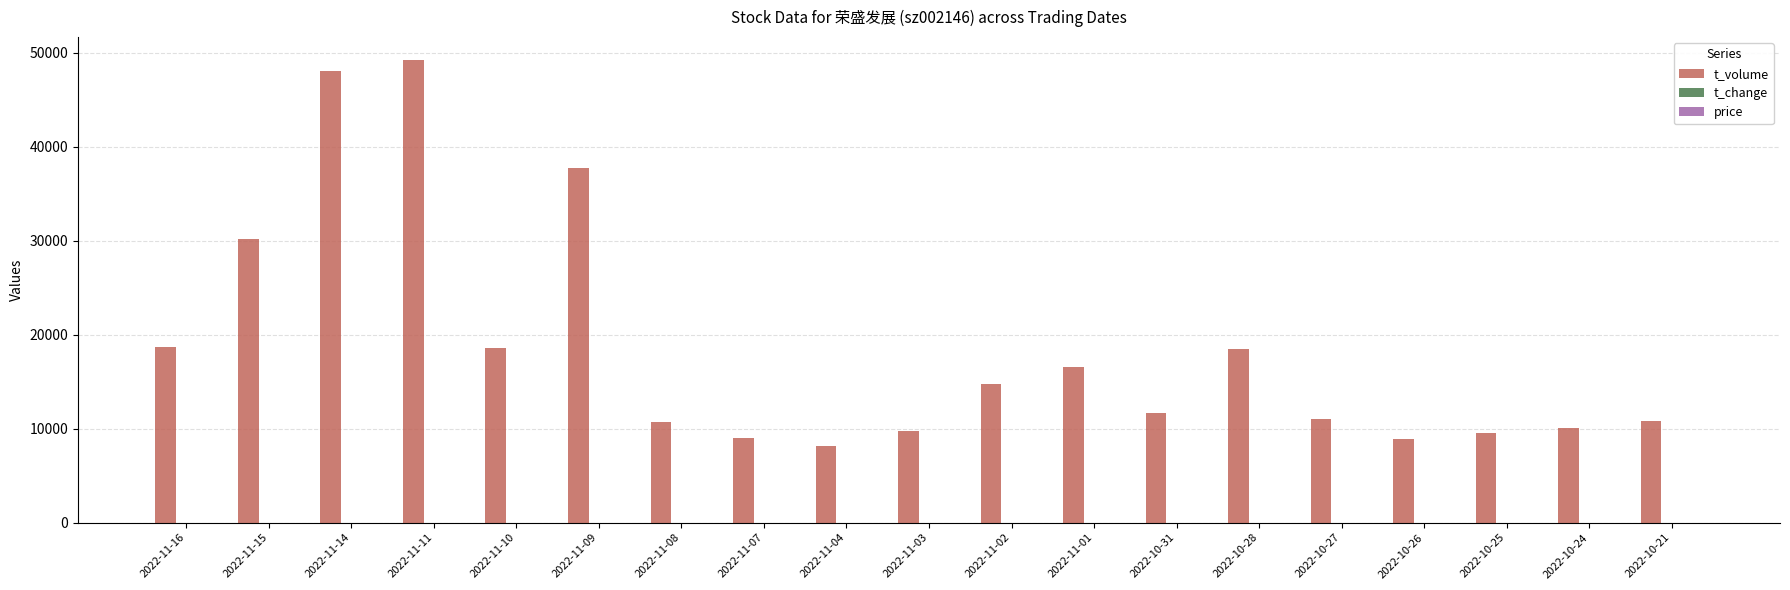

Which label corresponds to the largest value in the chart?

2022-11-11